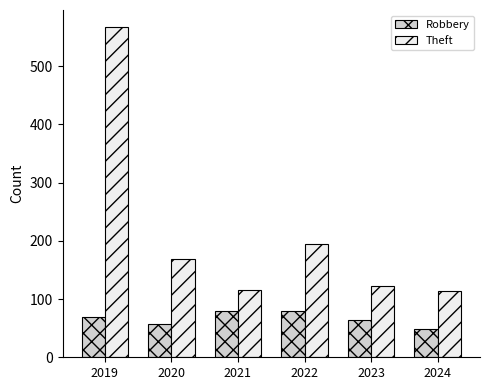

What is the value of the Theft bar at the 5th from the left?

122